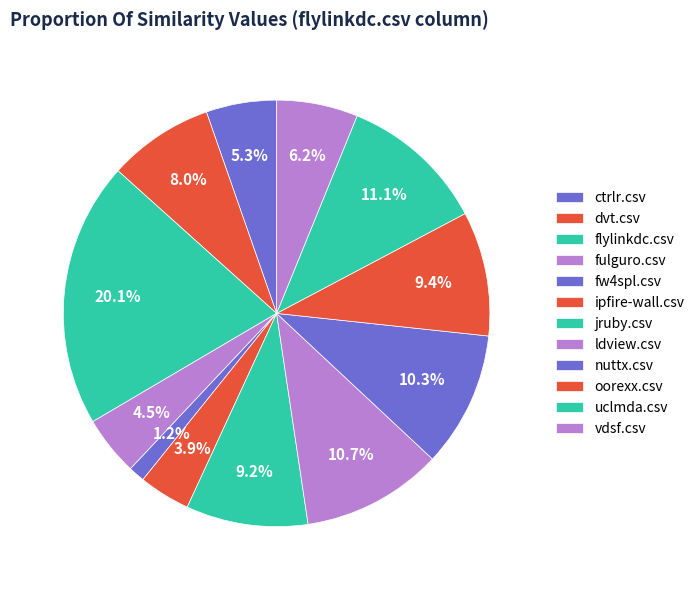

How many segments does this pie chart have?

12